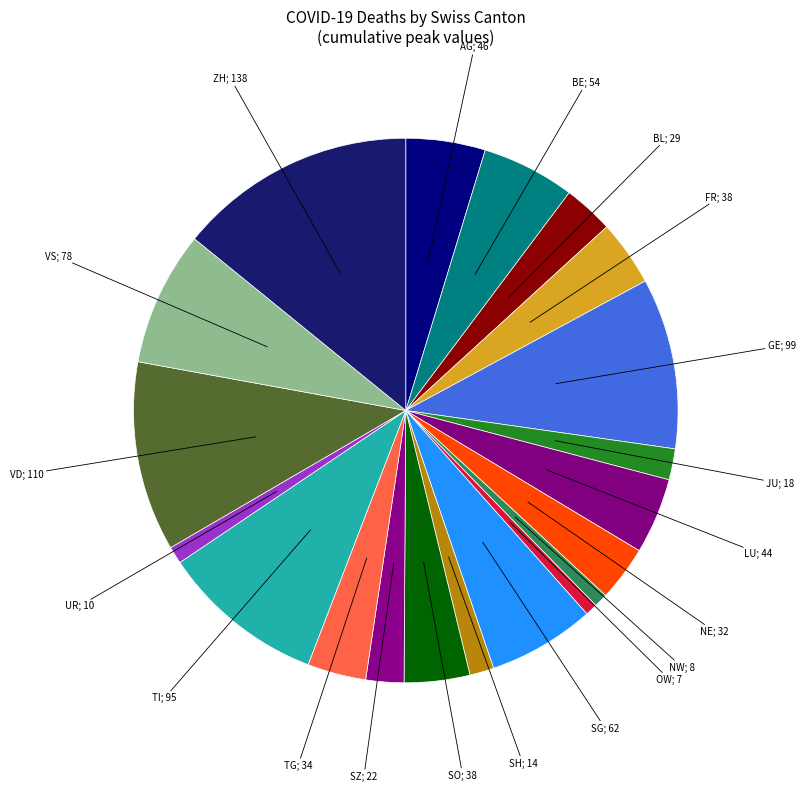

How many slices are in this pie chart?

20